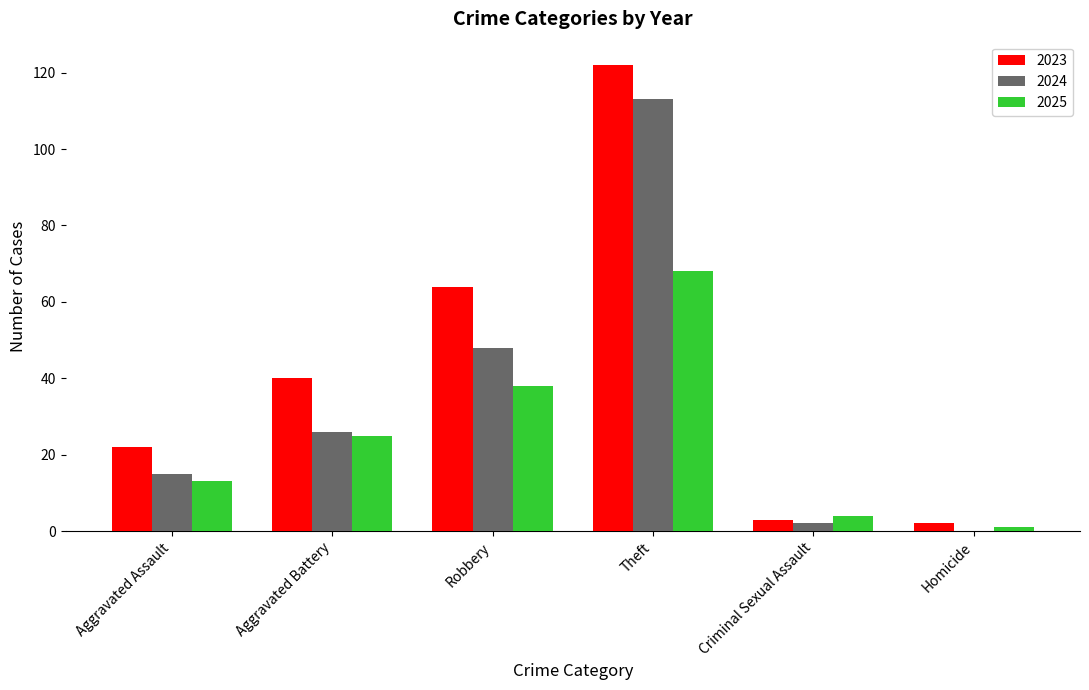

At which label does 2024 reach its peak?

Theft